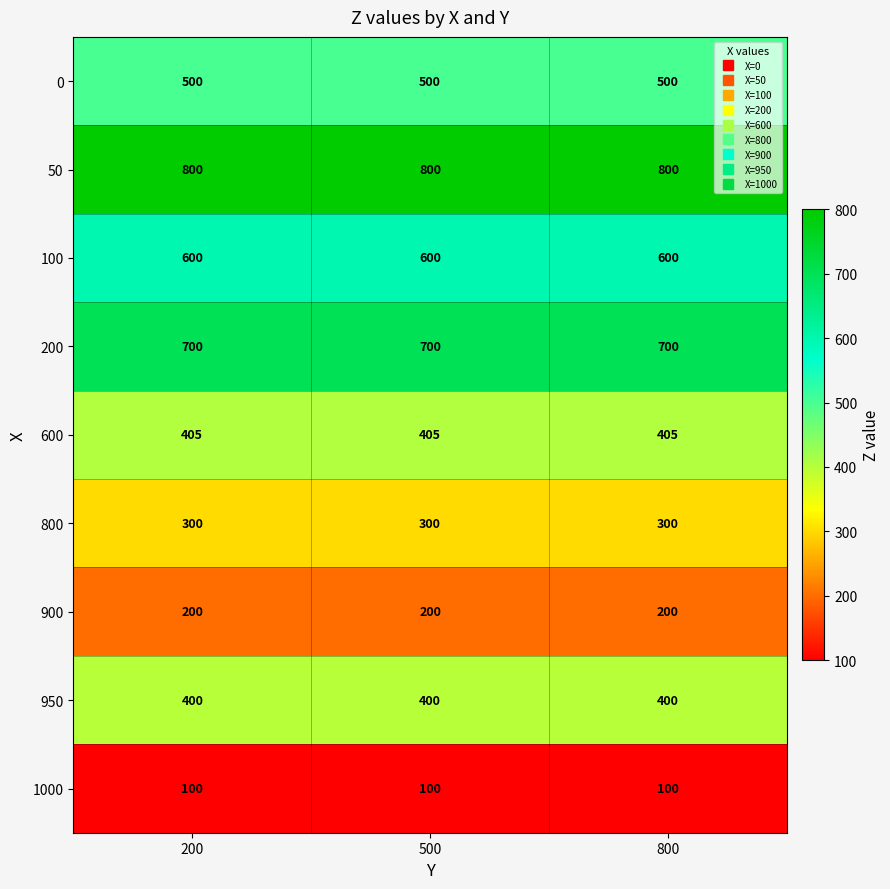

What is the spread (max minus min) of values at 500?

700